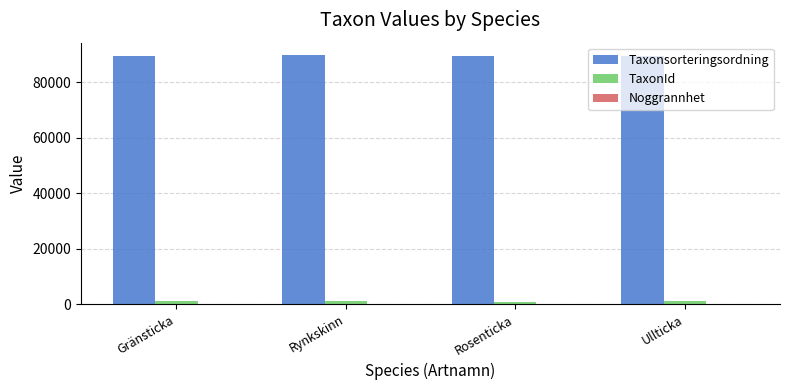

Which series has the largest total across all categories?

Taxonsorteringsordning